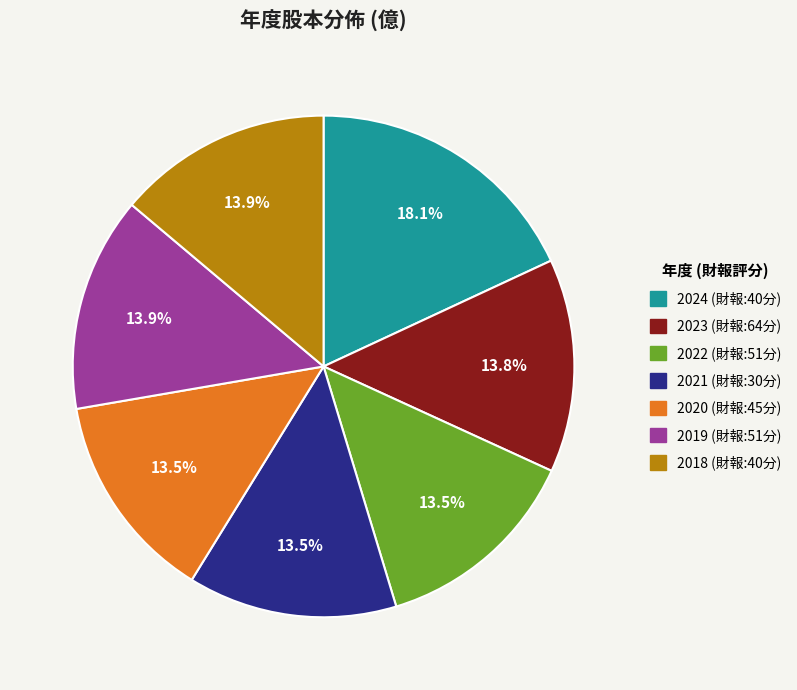

True or false: 2024 accounts for 33% of the total.

False